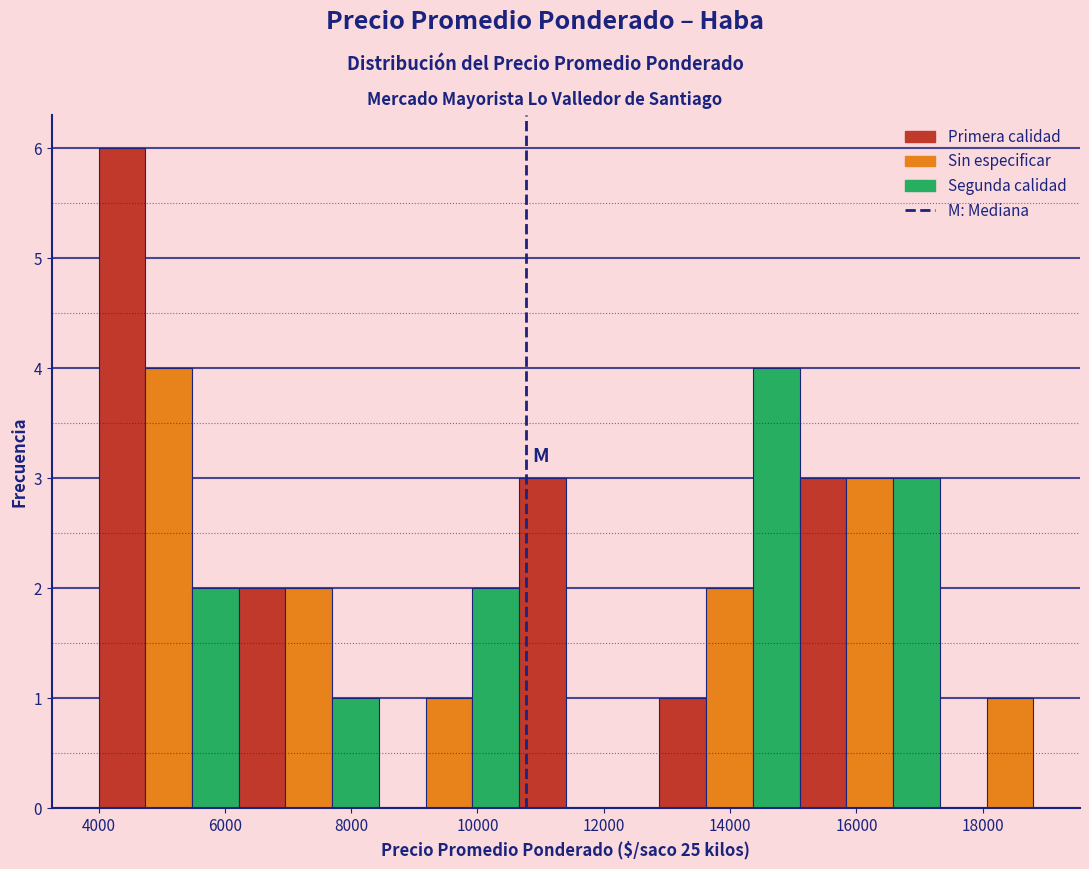

Around what value on the x-axis is the tallest bar? Give the approximate position of its centre, as read against the axis.

4400